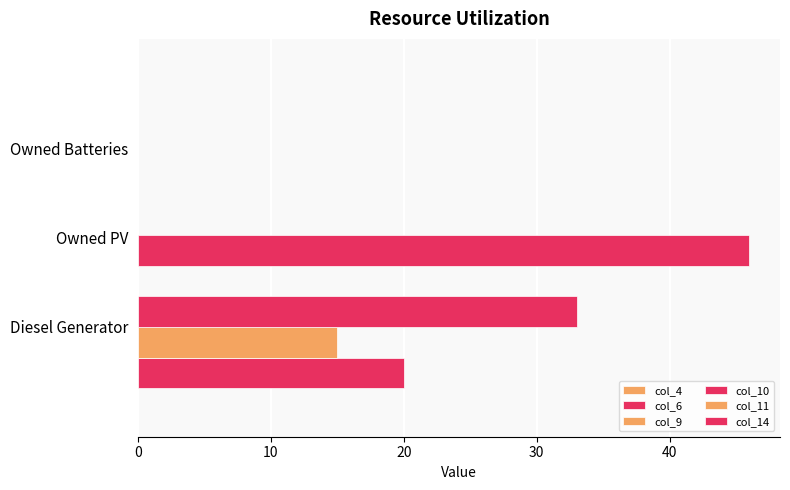

Are the bars horizontal?

Yes